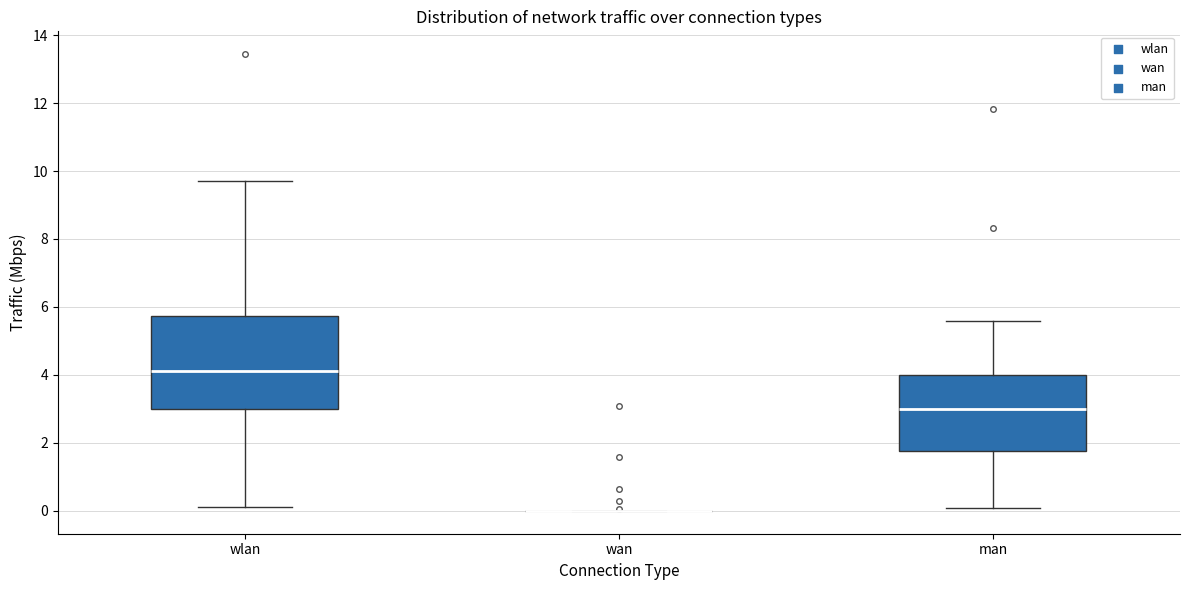

Where is the lower edge of the box for wlan on the y-axis? The values are not printed on the chart, so give them approximately, as read against the axis.

3.0